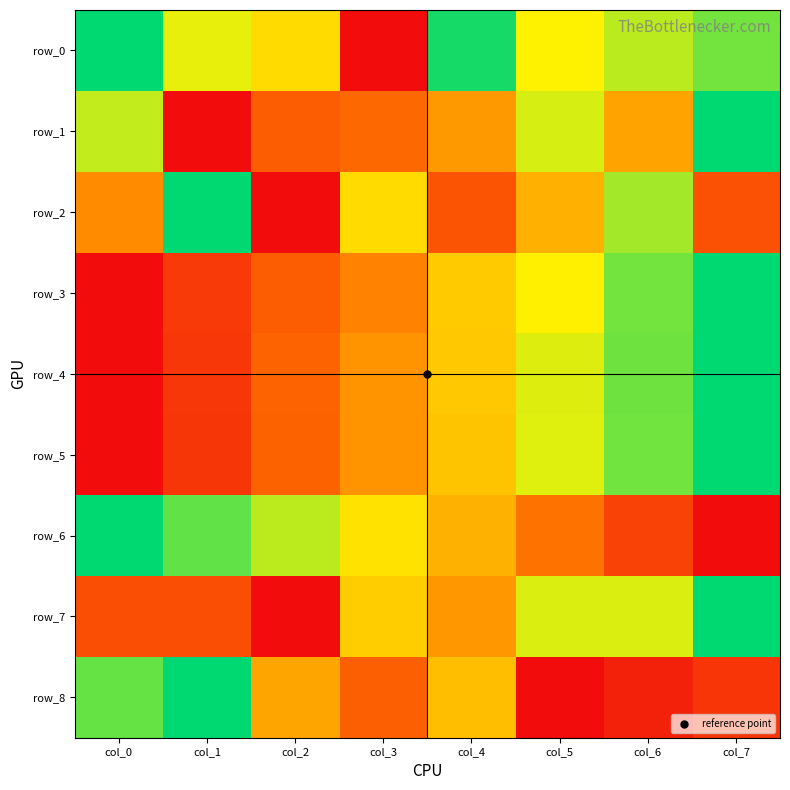

True or false: row_6 has a value of 0.1 at col_4.

False